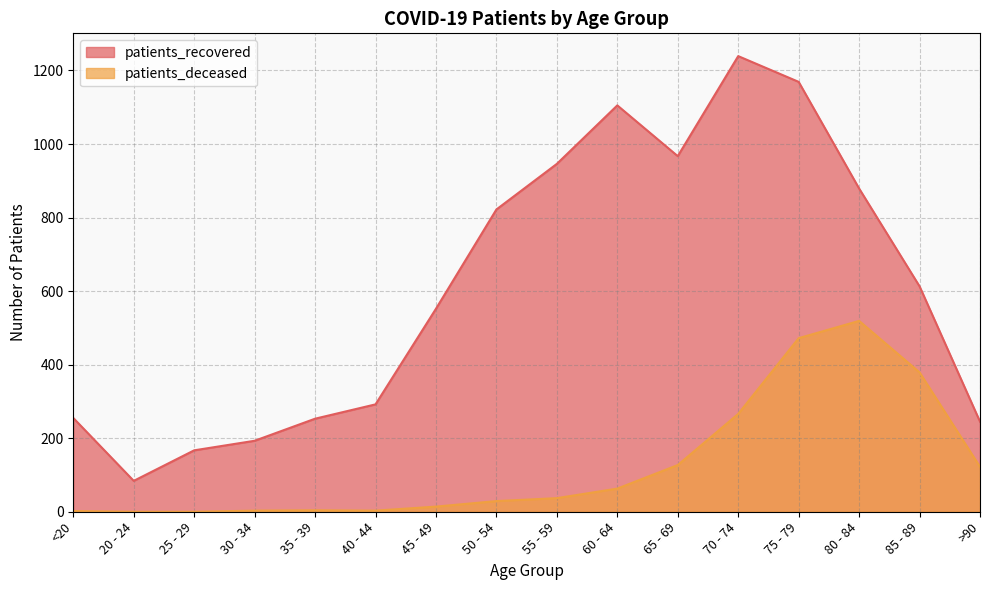

At which category is the sum across all series the highest?

75 - 79